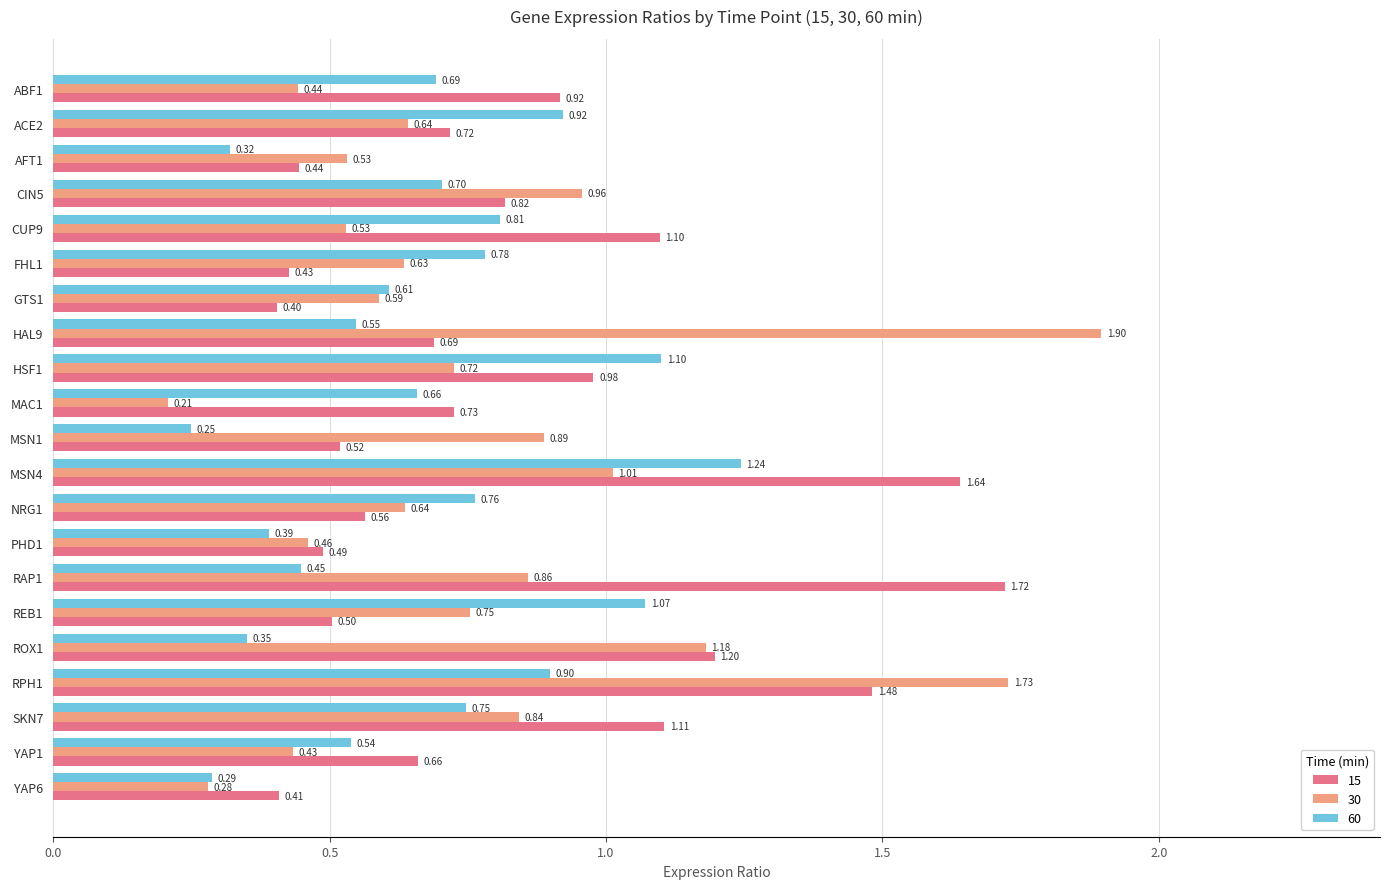

Which category has the highest value in the 60 series?

MSN4